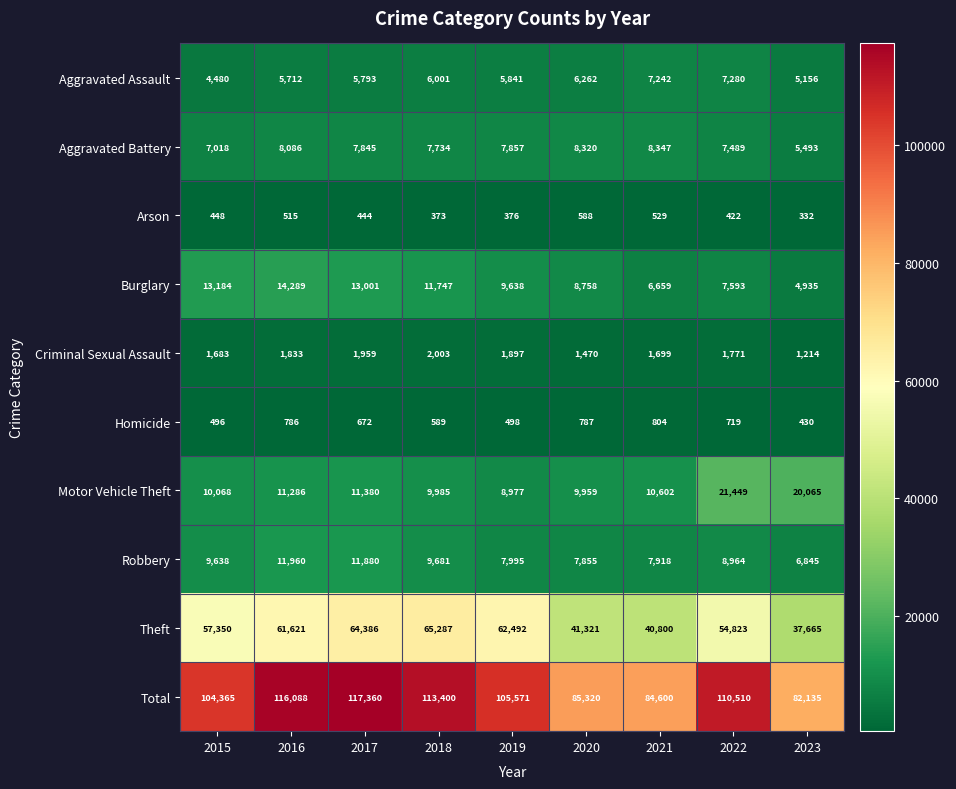

How many categories are shown in the chart?

9